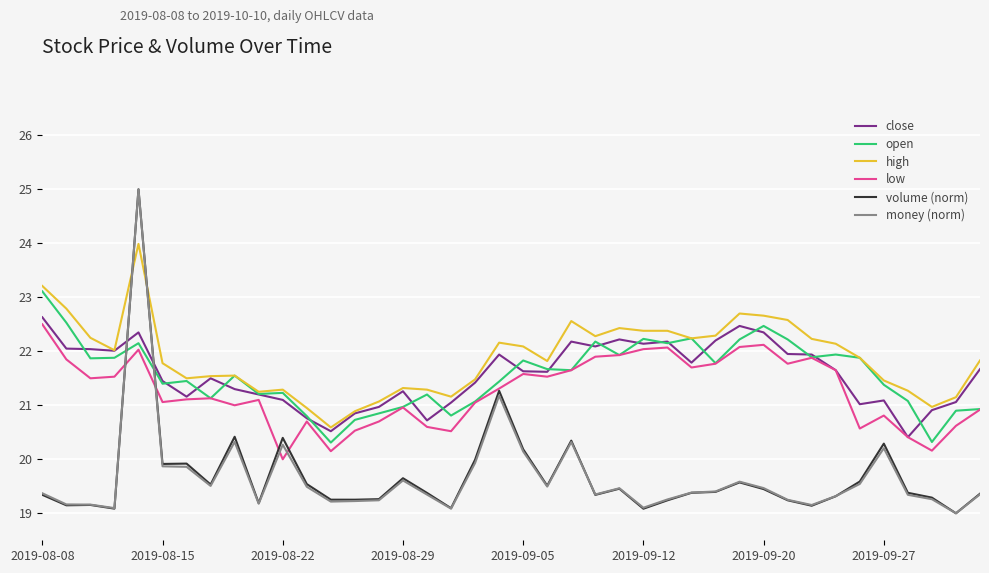

What is the highest value of the open series?

23.1